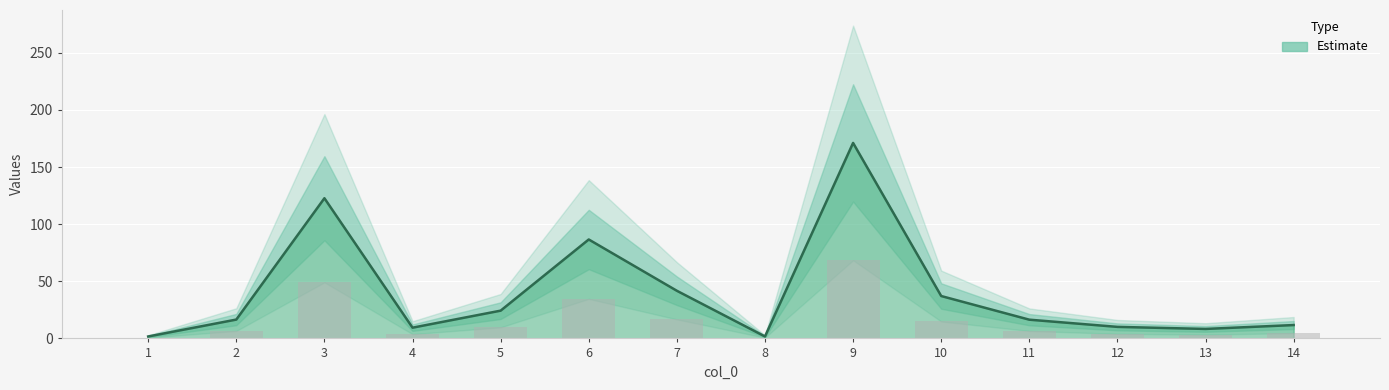

What is the difference between the second highest and minimum values?

121.0